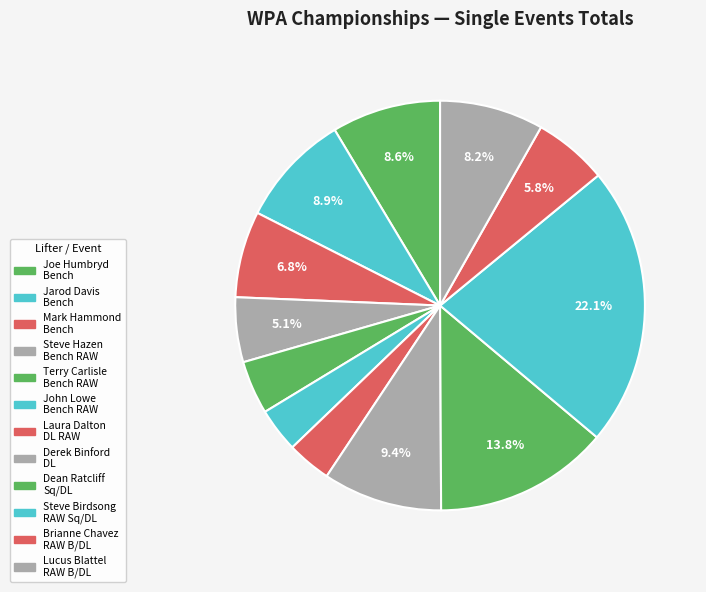

How many slices are in this pie chart?

12